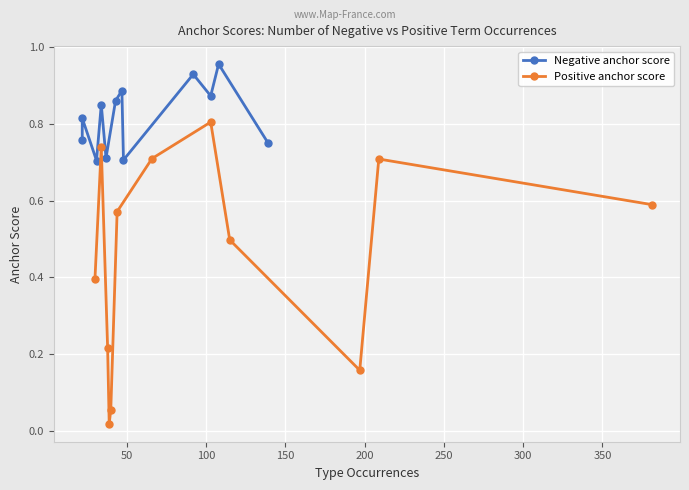

True or false: Positive anchor score and Negative anchor score cross at least once.

True